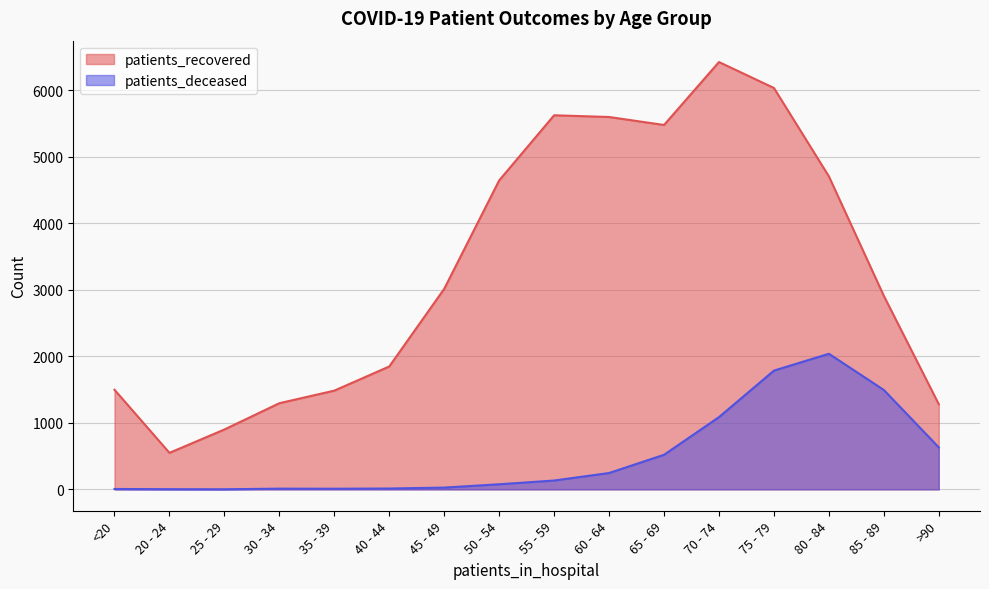

Where is the first local maximum for patients_recovered?

55 - 59